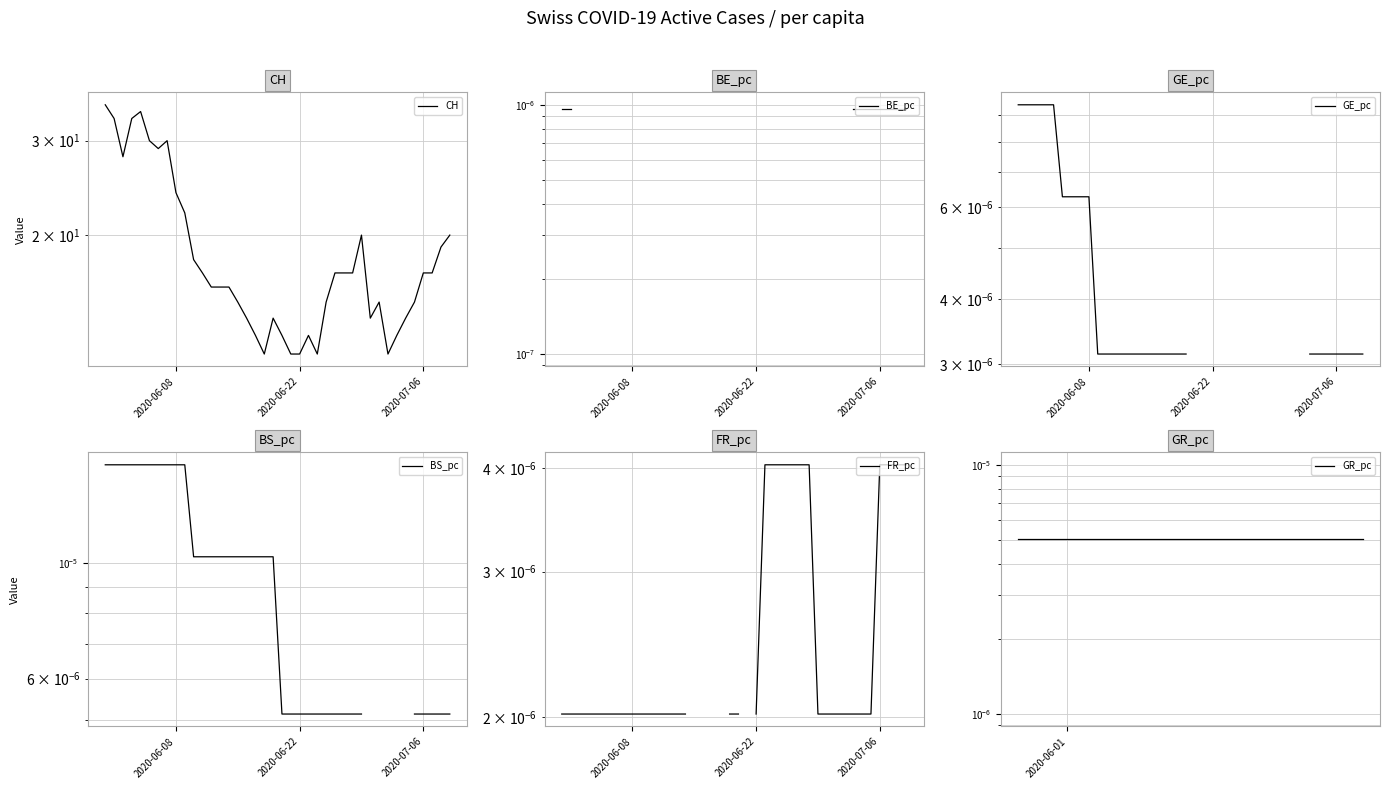

Does the chart display data point markers on the line(s)?

No